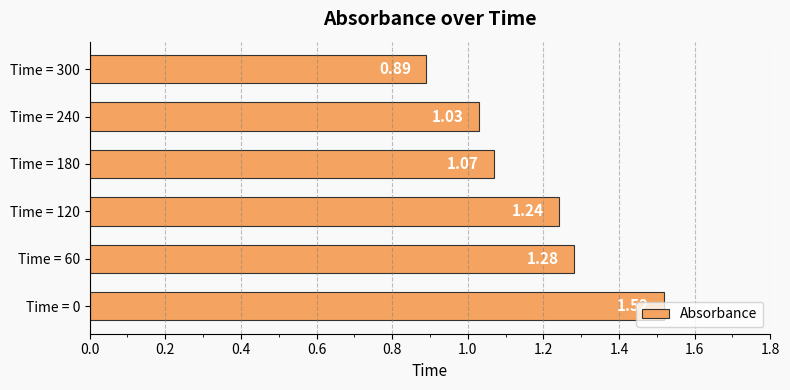

How many bars are there in total?

6